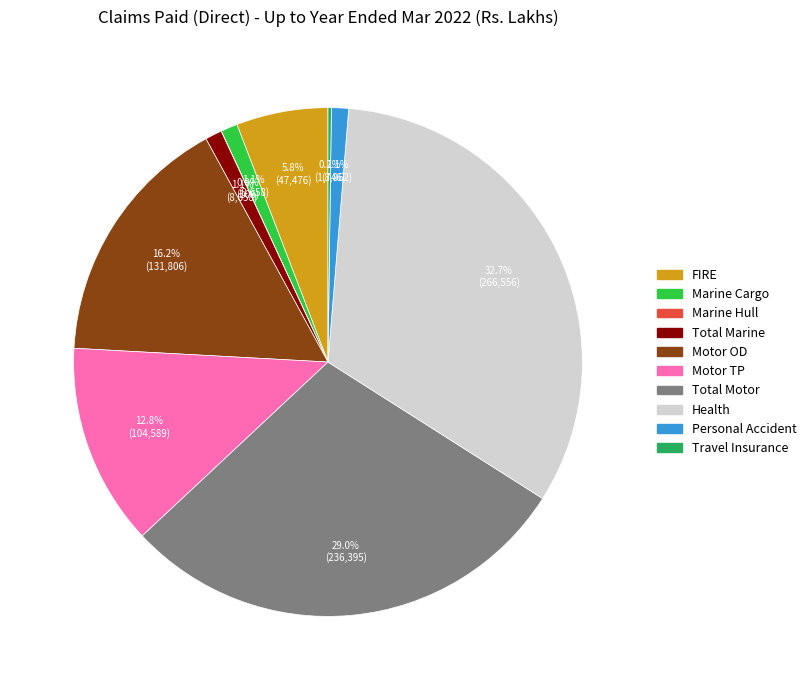

What percentage is NOT represented by Marine Cargo?

98.9%